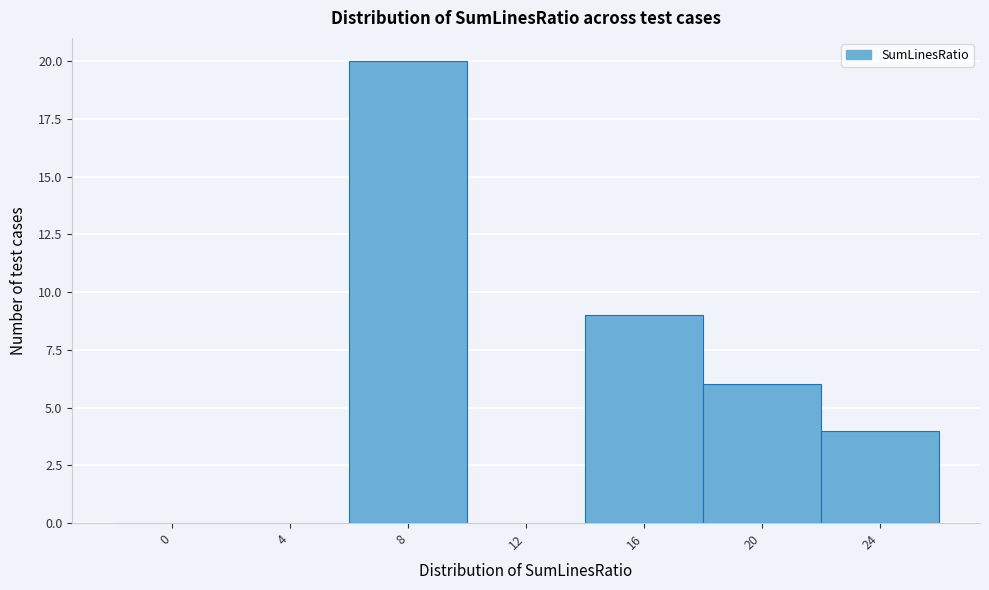

Reading left to right, what are all the values shown in this chart?

0=0	4=0	8=20	12=0	16=9	20=6	24=4